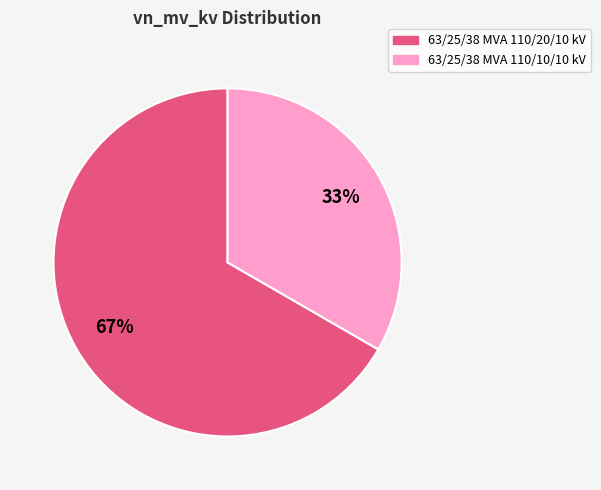

How many segments does this pie chart have?

2